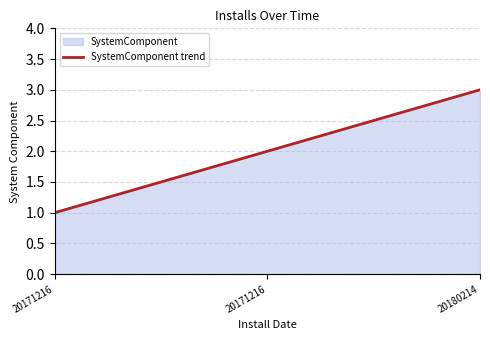

Reading left to right, extract all data points from this chart.

1	2	3